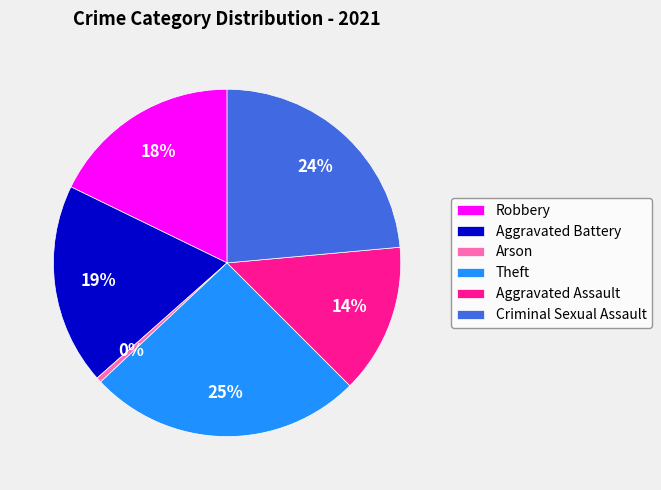

The Robbery slice represents 18% of the pie. True or false?

True